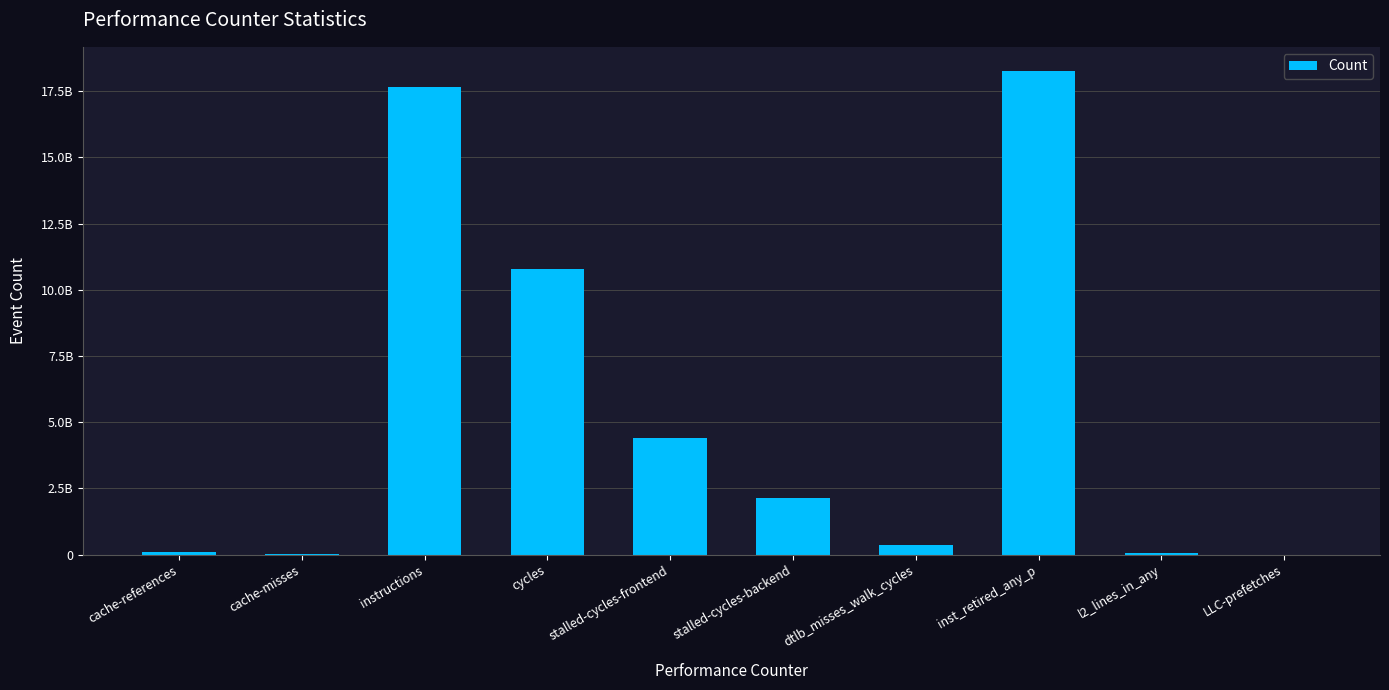

What is the difference between the second highest and minimum values?

17658605914